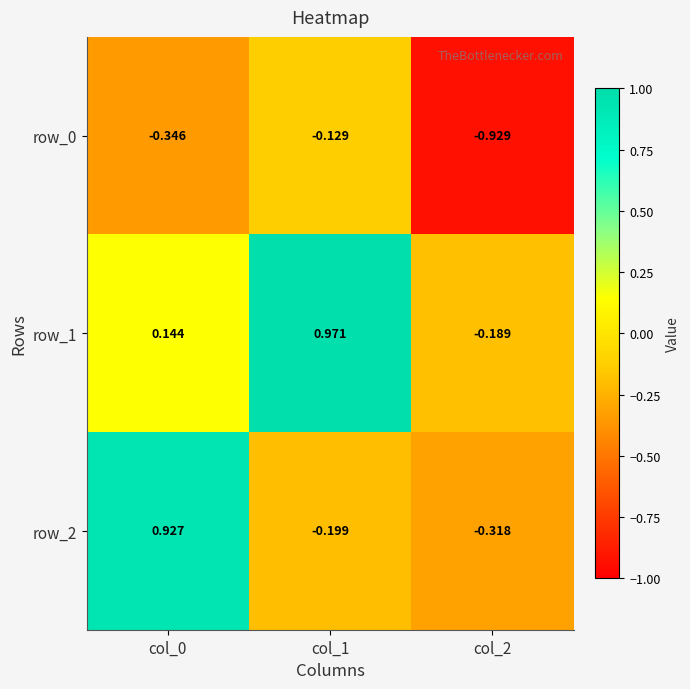

How many categories are shown in the chart?

3